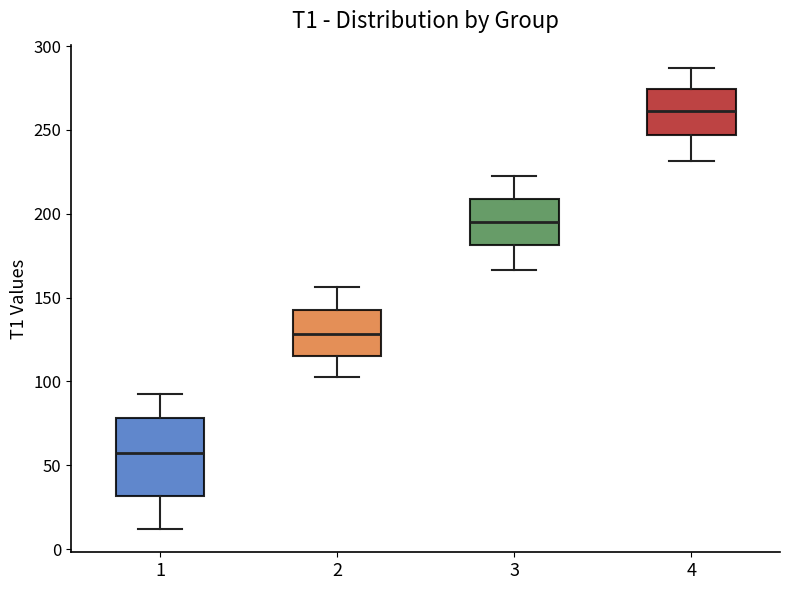

Which box has the highest median line?

4